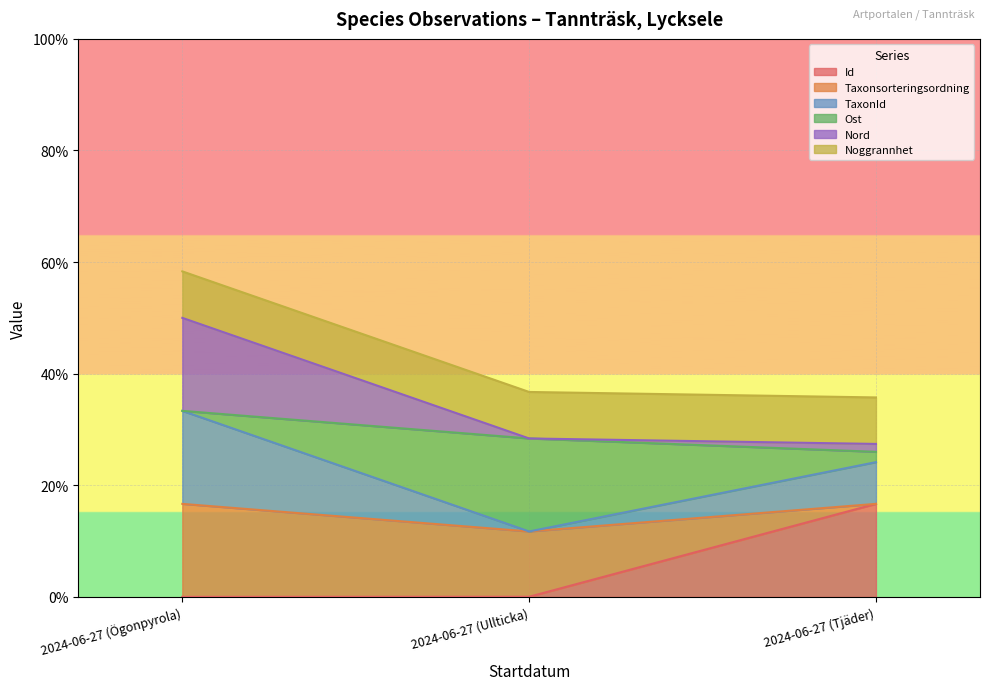

What are all the series names shown in the legend?

Id, Taxonsorteringsordning, TaxonId, Ost, Nord, Noggrannhet